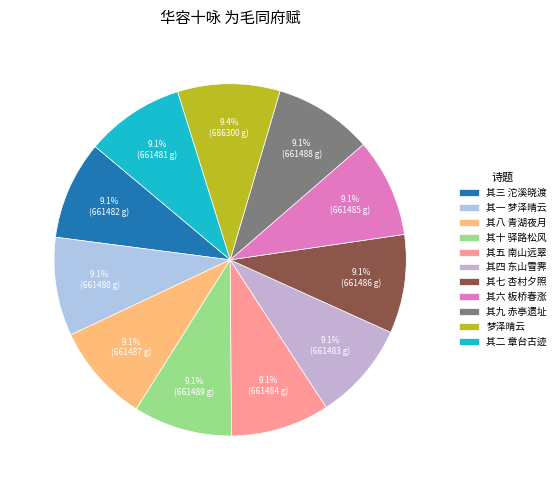

Approximately how many times larger is the value at 其十 驿路松风 compared to 其二 章台古迹?

1.0